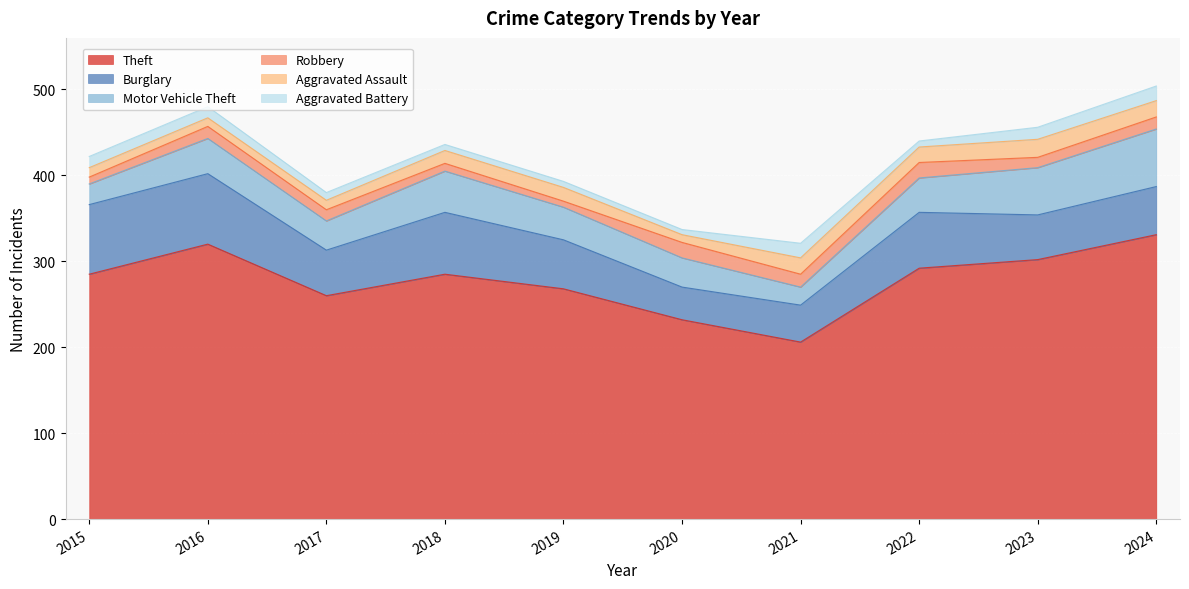

Which series changed the most between 2021 and 2023?

Theft